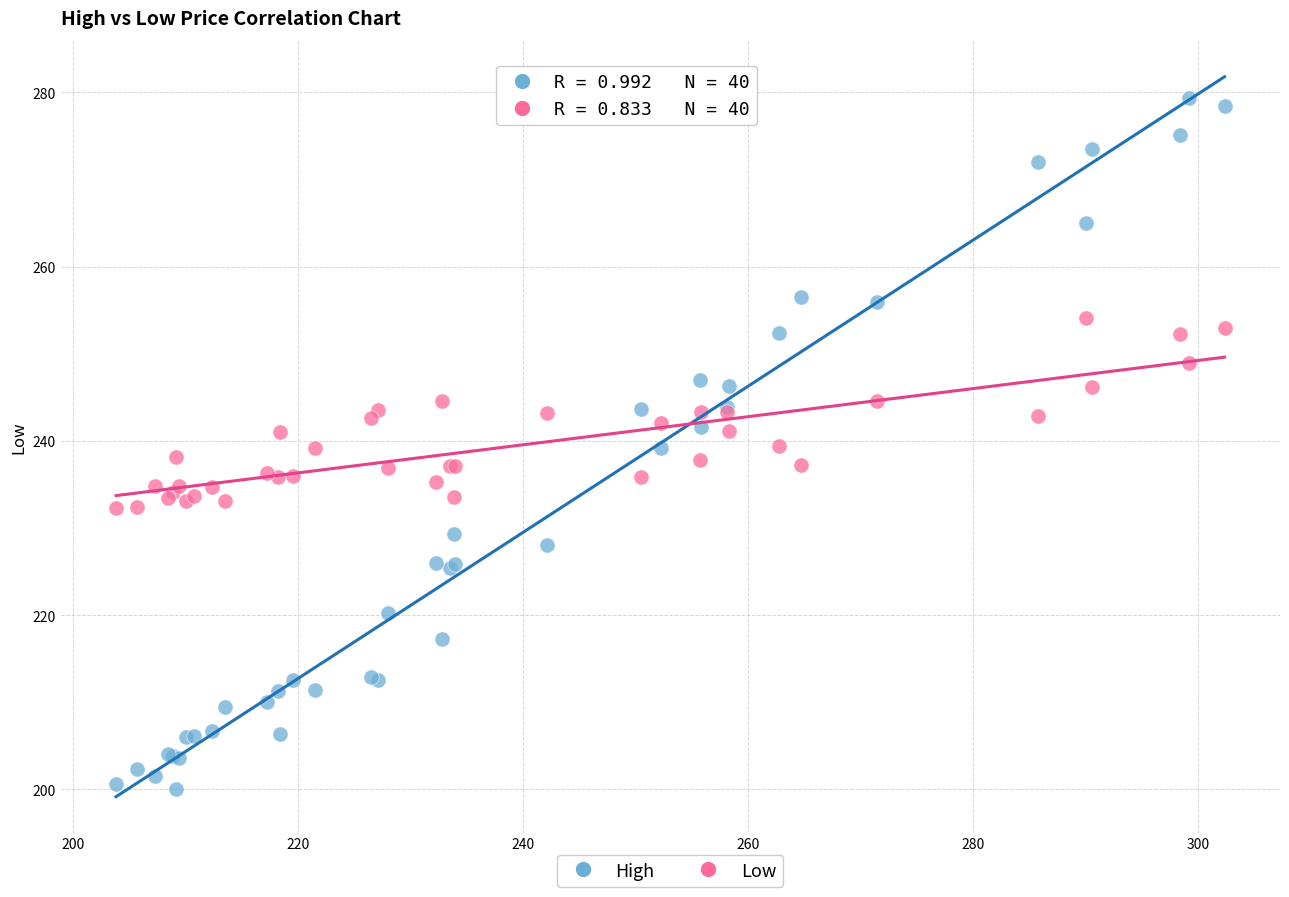

Which series has the largest Y range (max minus min)?

High